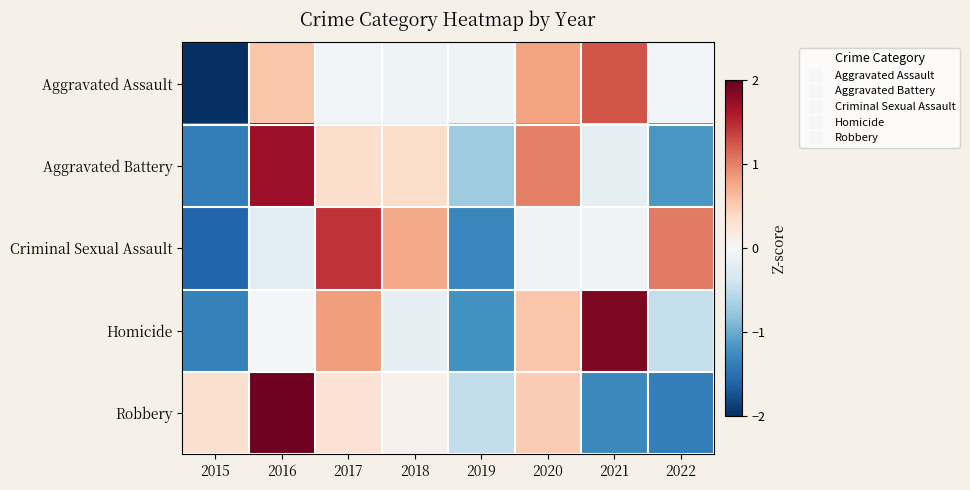

What is the greatest value displayed?

1.9